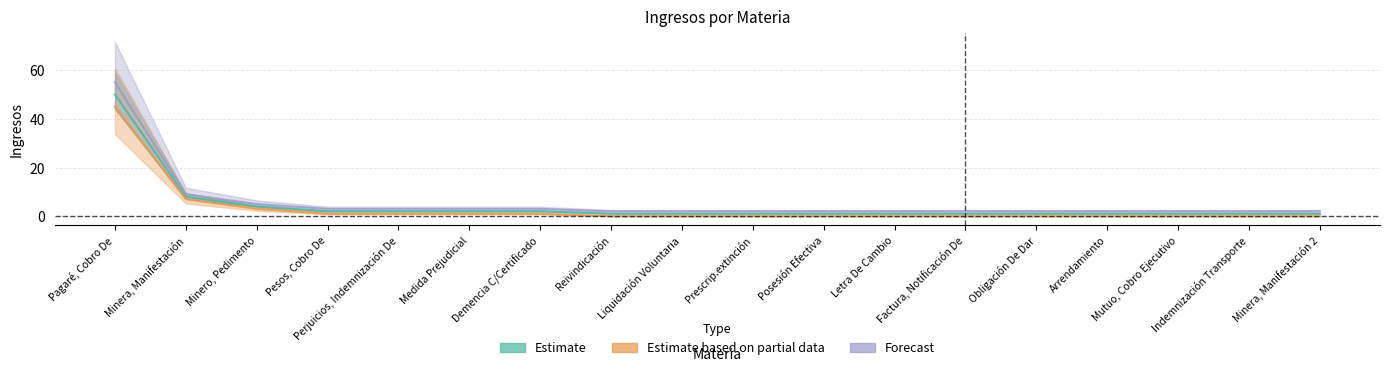

True or false: Estimate has more than 1 points higher than both neighbors.

False